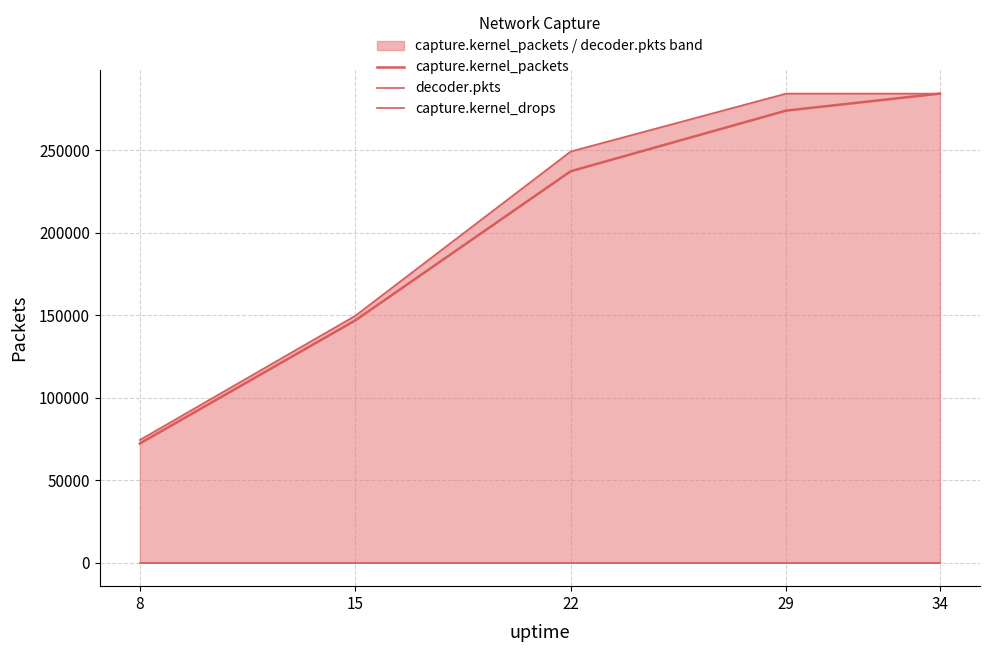

True or false: capture.kernel_drops has more than 1 interior local peaks.

False